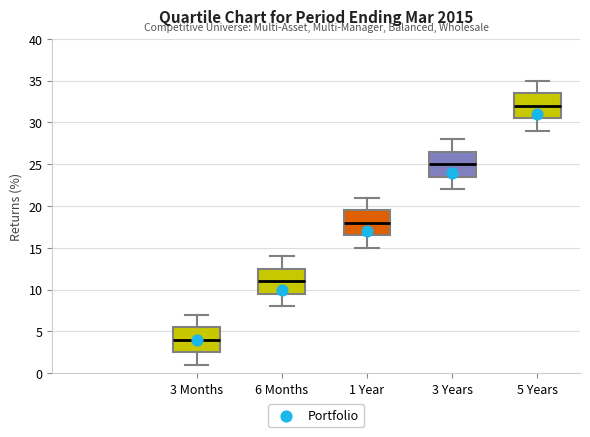

Which box has the lowest median line?

3 Months